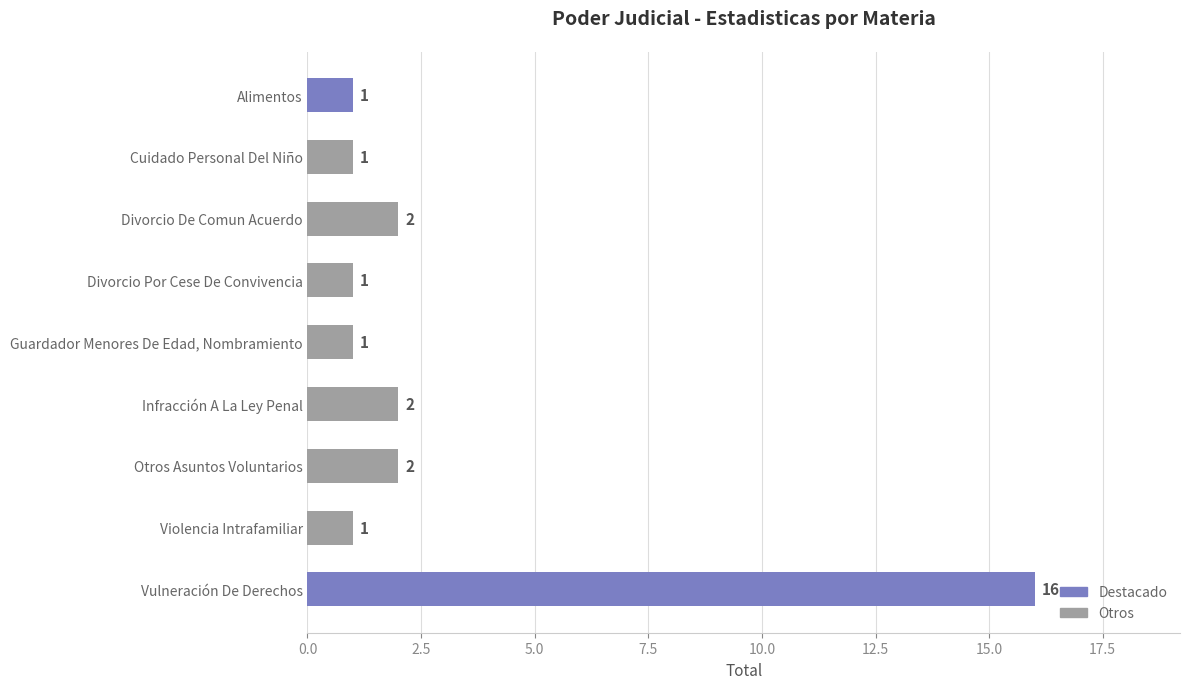

What is the change in value from Otros Asuntos Voluntarios to Vulneración De Derechos?

+14